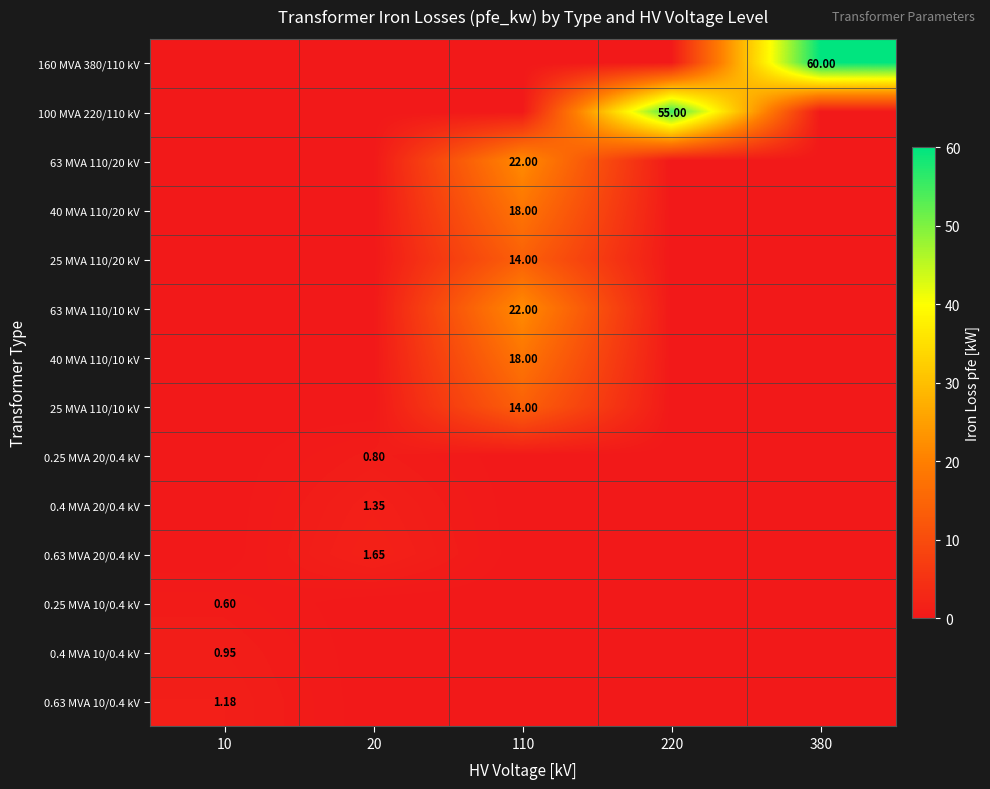

List the labels in order of 40 MVA 110/20 kV value, smallest first.

10, 20, 220, 380, 110